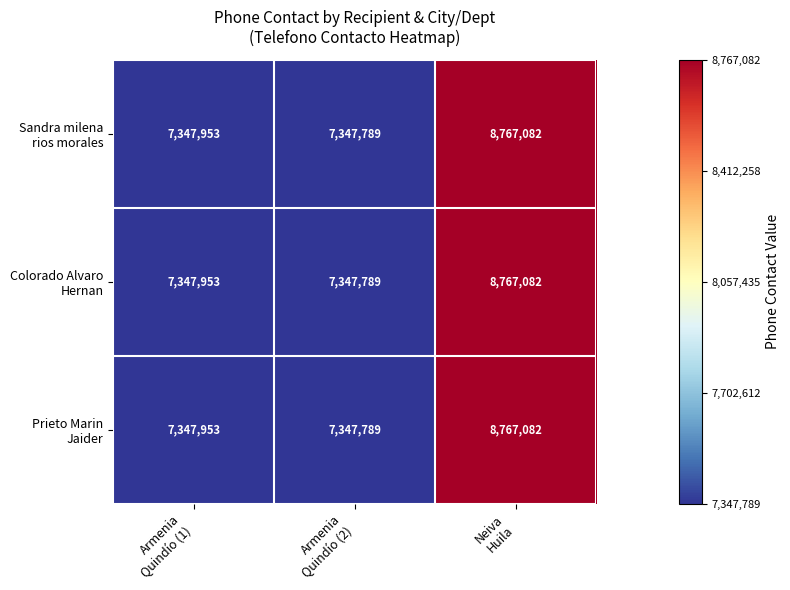

What is the smallest value displayed?

7347789